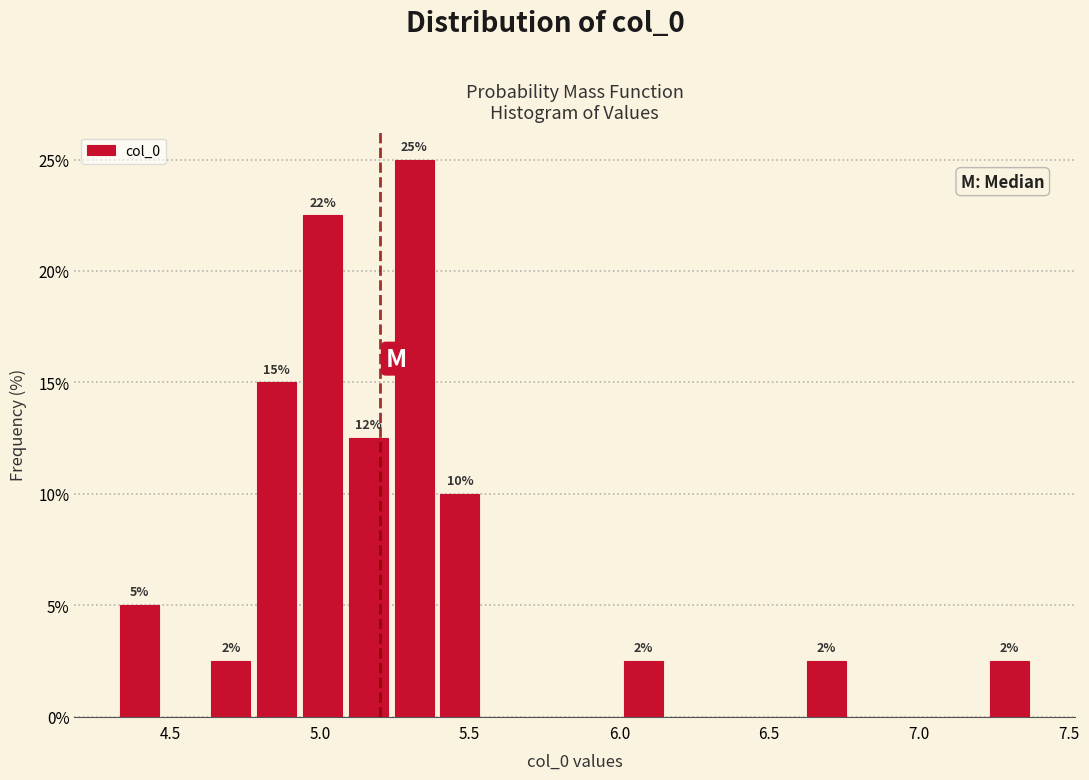

Around what value on the x-axis is the tallest bar? Give the approximate position of its centre, as read against the axis.

5.30